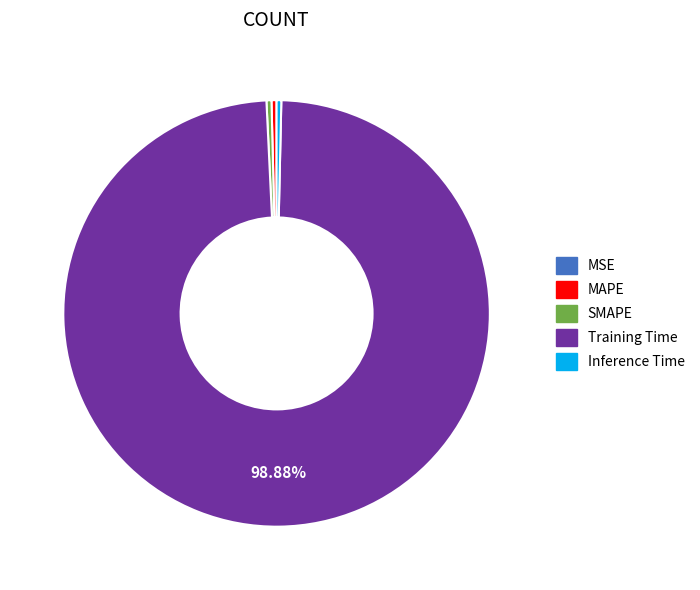

To the nearest percent, what is the average slice percentage?

20%